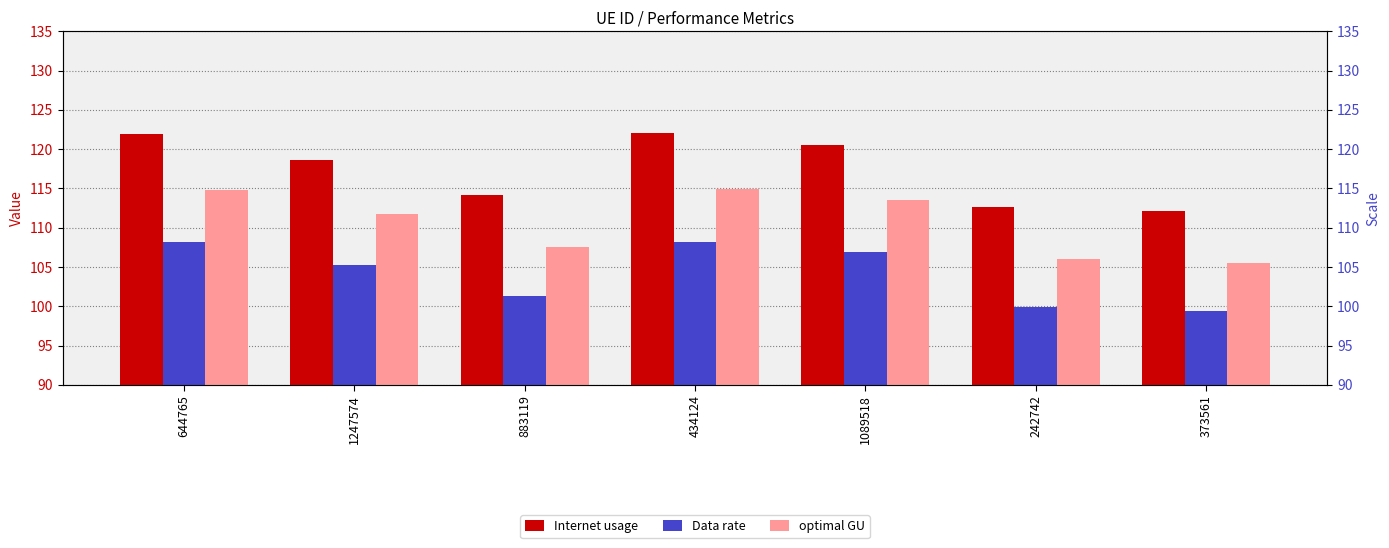

Rank the series by their average value, from lowest to highest.

Data rate, optimal GU, Internet usage